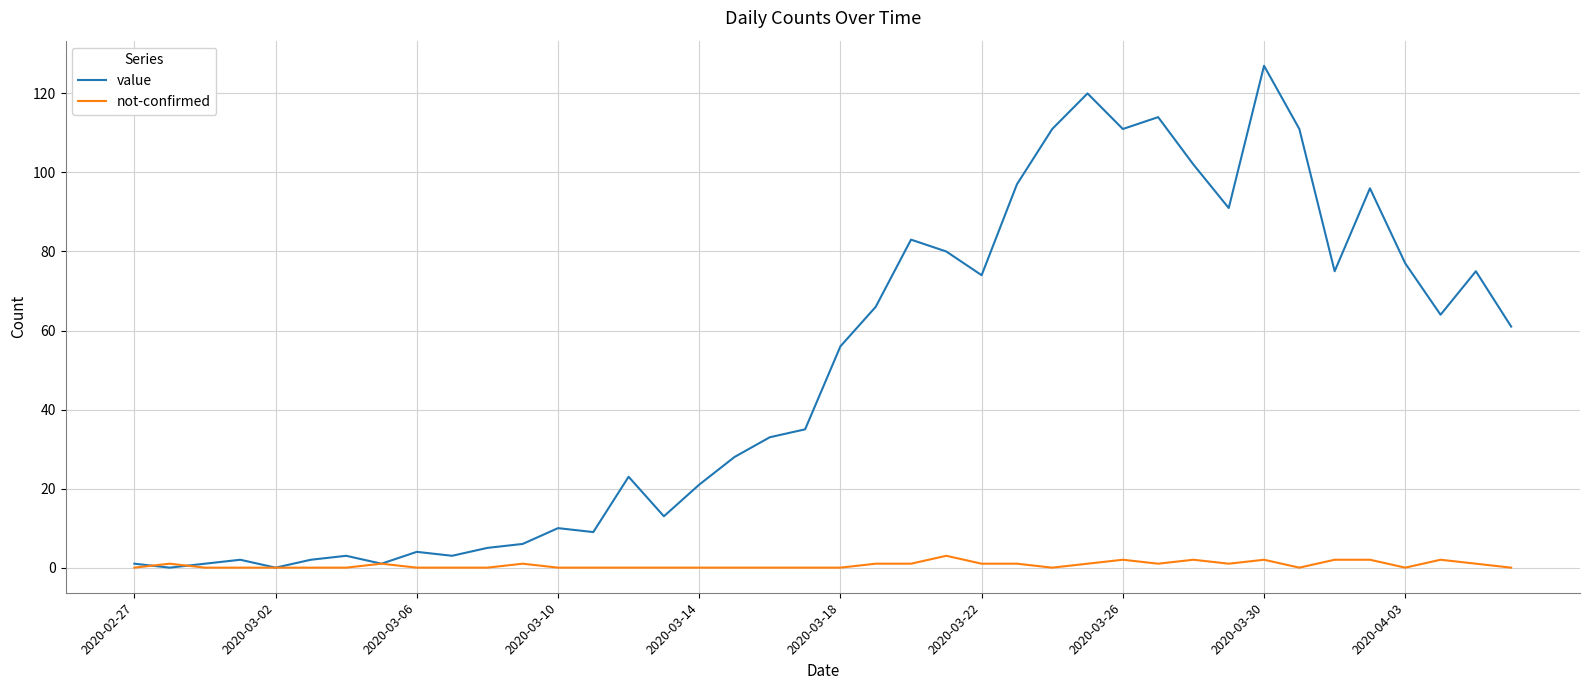

What is the greatest value displayed?

127